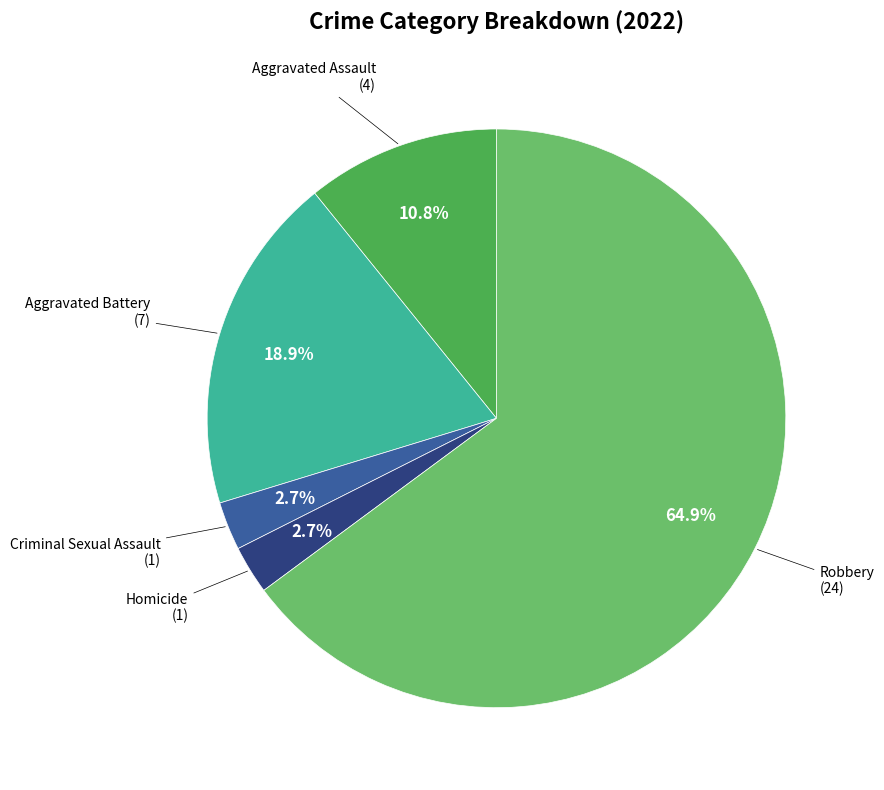

To the nearest percent, what is the difference between the largest and smallest slice percentages?

62%